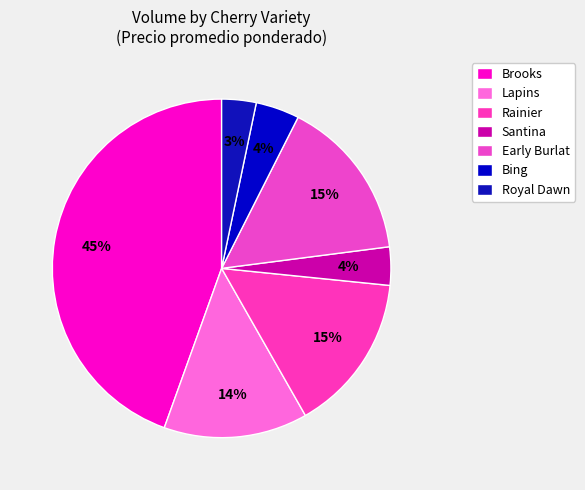

Which slice is the largest?

Brooks